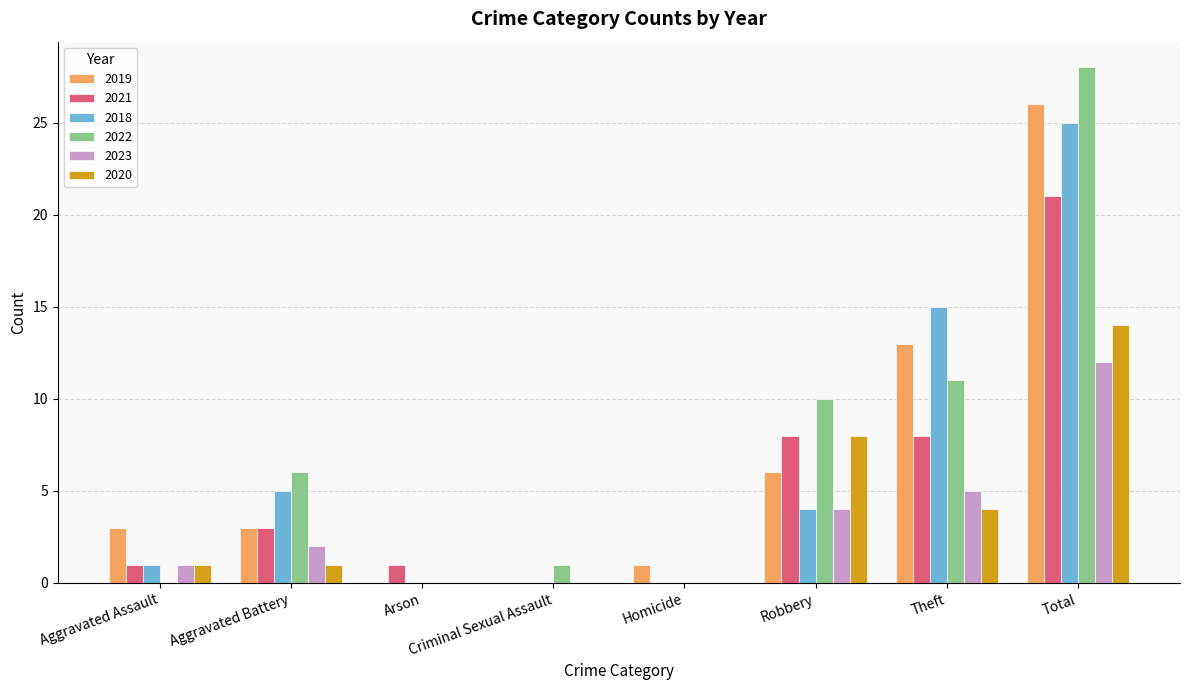

How many series are shown in this chart?

6